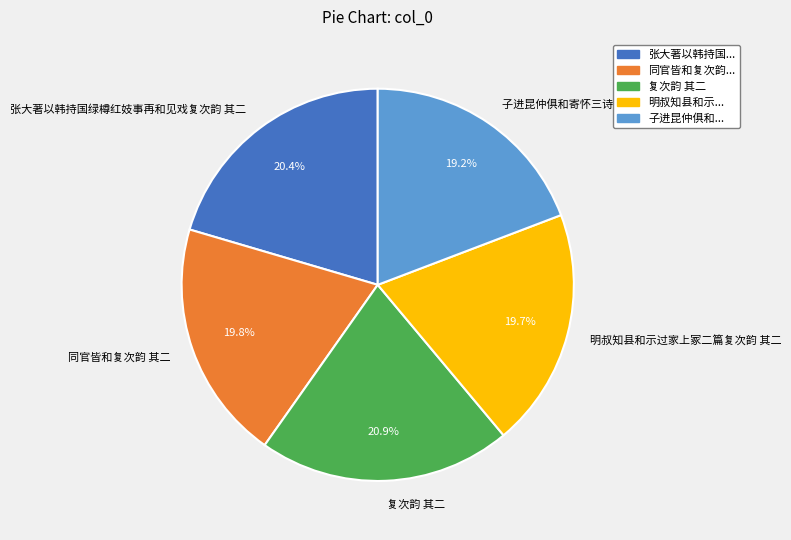

True or false: 张大著以韩持国绿樽红妓事再和见戏复次韵 其二 accounts for 13% of the total.

False